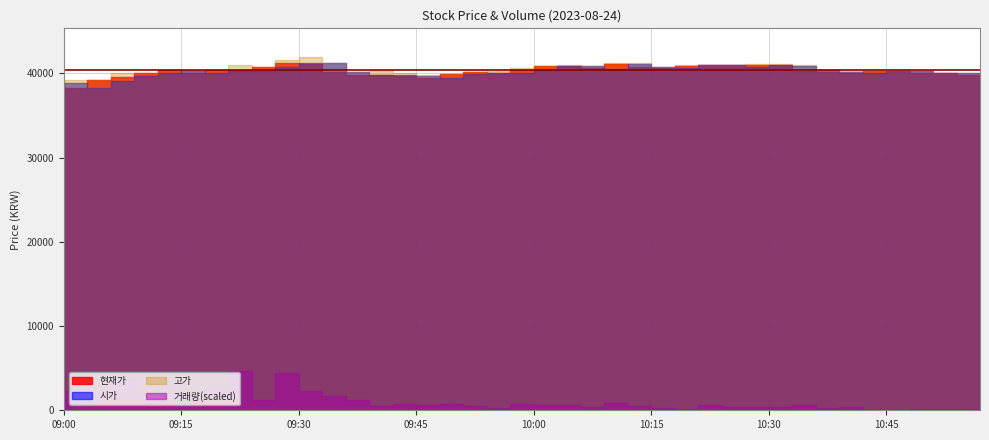

Reading left to right, transcribe all the data shown in this chart.

현재가: 38850	38300	39200	39600	40000	40400	40100	40400	40450	40750	41250	41150	40200	39850	39800	39650	39500	39900	40150	40100	40450	40850	40850	40600	41150	40800	40650	40900	41000	40950	41050	41050	40350	40200	40000	40250	40250	40050	40000	39850
시가: 38950	38850	38300	39150	39650	40000	40350	40000	40350	40300	40750	41250	41200	40150	39850	39800	39650	39500	39900	40100	40100	40450	40900	40900	40550	41150	40750	40700	40950	41000	40800	41000	40900	40400	40200	40000	40300	40350	40050	40000
고가: 39100	39250	39200	40100	40050	40400	40400	40400	40950	40750	41650	42000	41200	40200	40300	40000	39800	39950	40200	40250	40600	40900	41000	40900	41250	41300	40800	40950	41050	41050	41100	41100	40950	40400	40350	40300	40350	40350	40100	40050
거래량: 73601	33244	28760	57051	29350	43373	22916	39017	68607	17686	65979	34249	25323	18010	7051	10431	8765	11407	6816	3207	11745	9714	9879	5849	13372	8340	3249	2963	8604	5062	6419	5641	8872	4418	5890	1223	609	2589	2292	1795